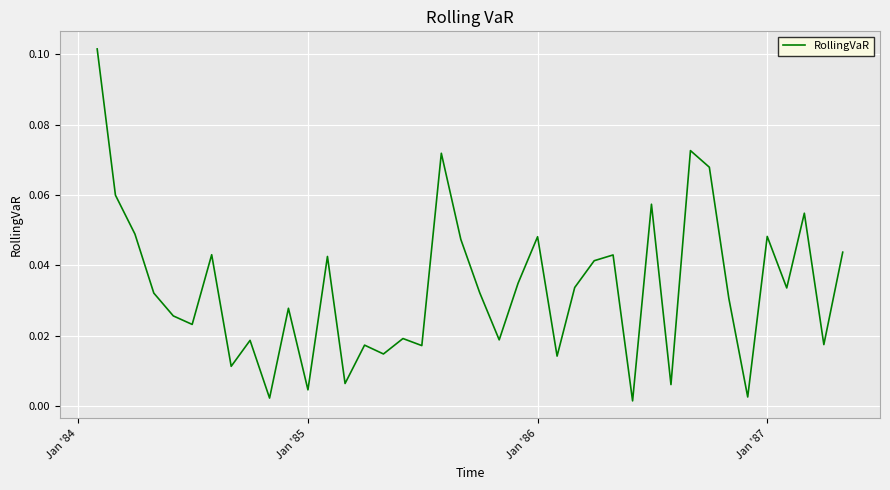

How many lines are shown in the chart?

1